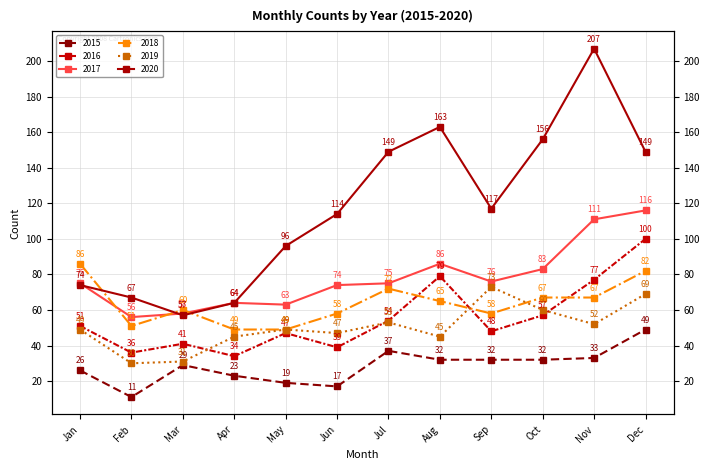

True or false: 2016 and 2017 intersect in this chart.

False